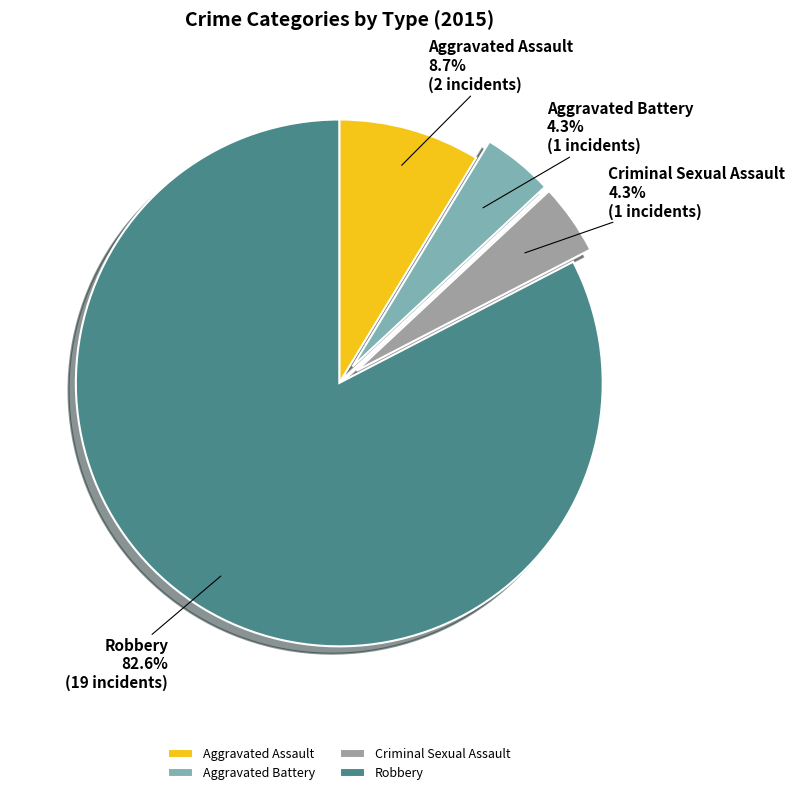

Which slice is the largest?

Robbery